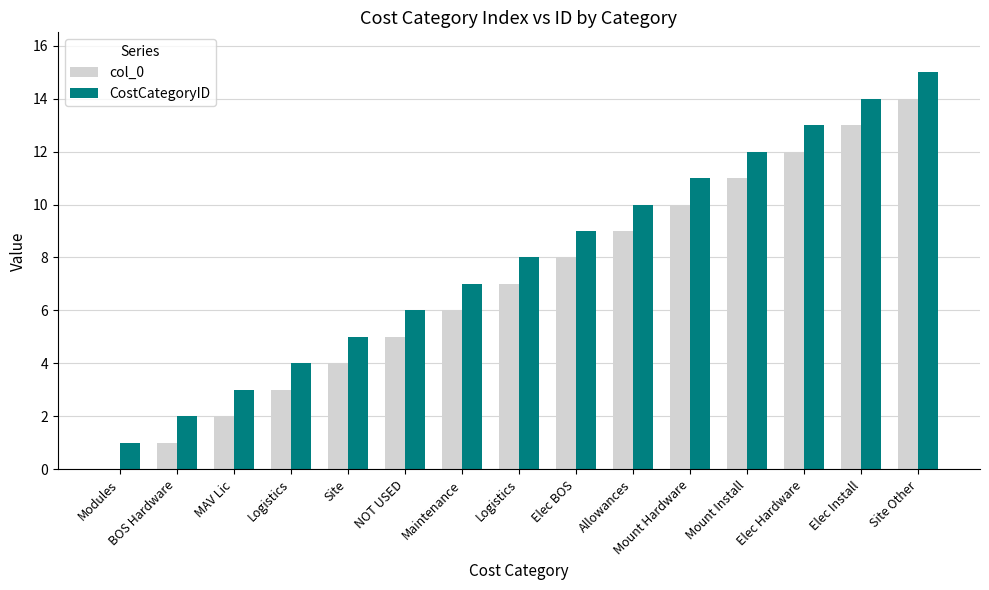

What is the label of the 4th bar from the right?

Mount Install